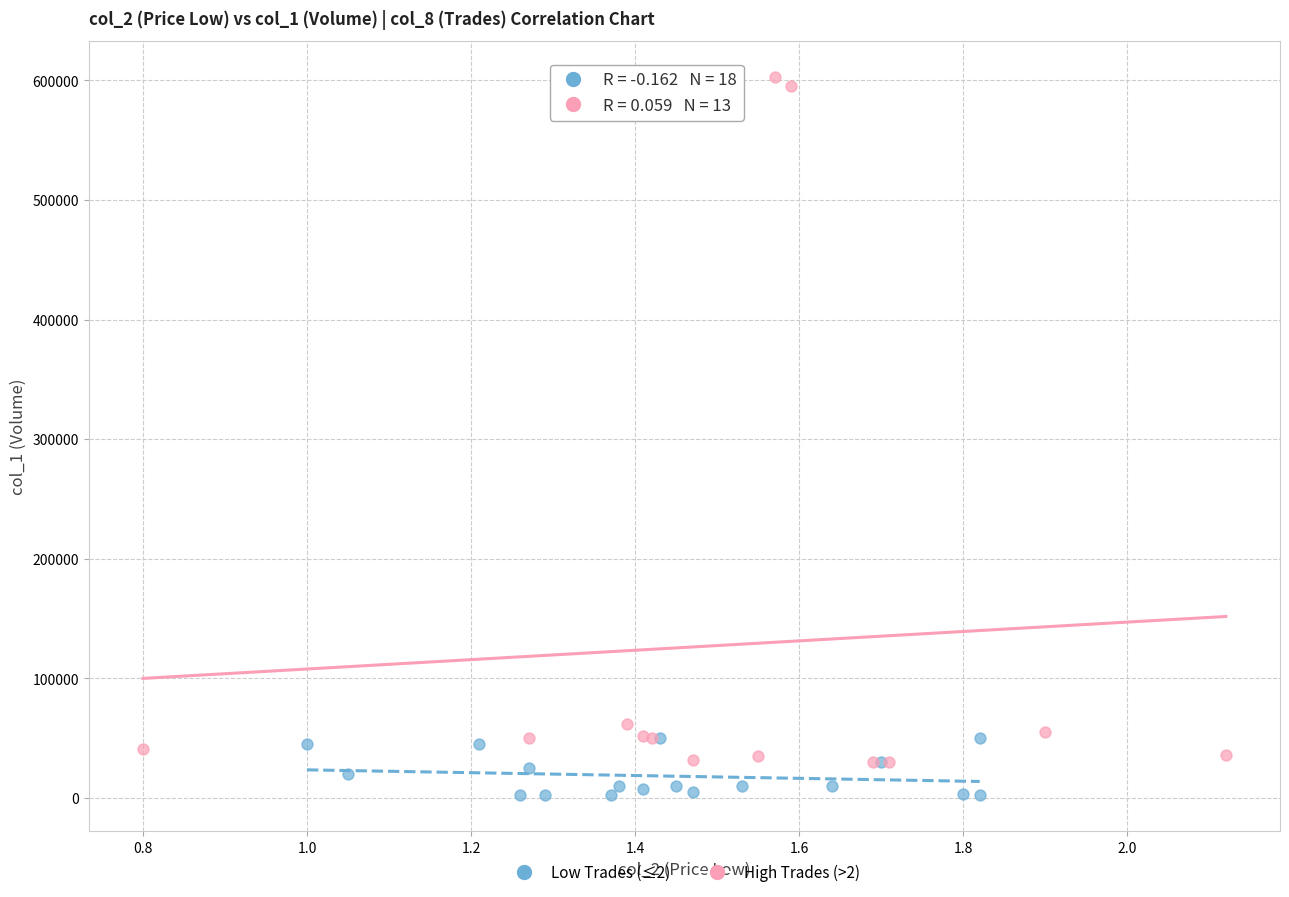

Which series reaches the maximum Y coordinate?

High Trades (>2)